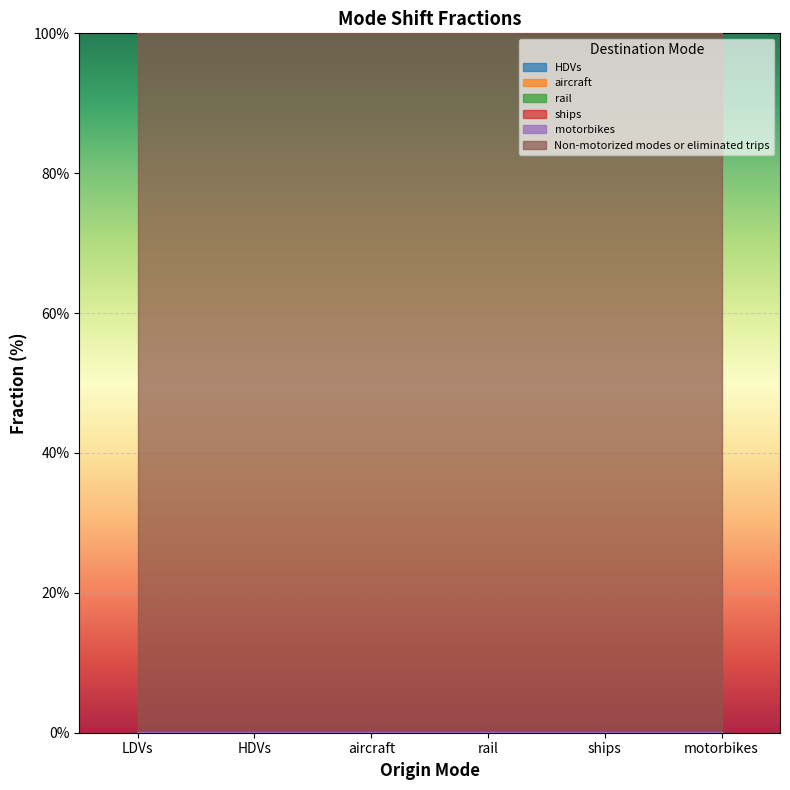

Which series has the widest spread of values?

HDVs